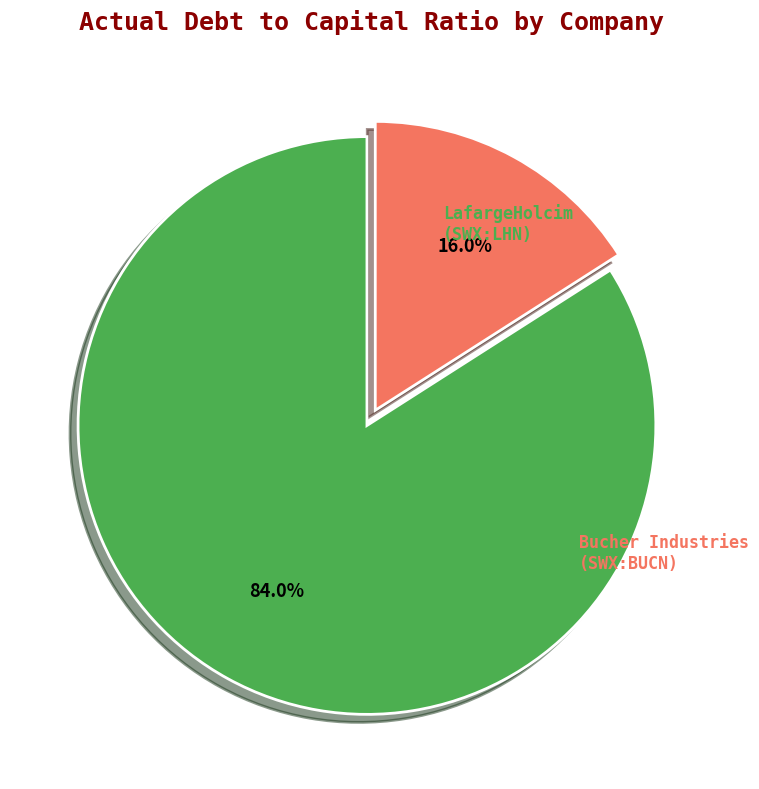

Is there any slice that represents more than half of the pie?

Yes